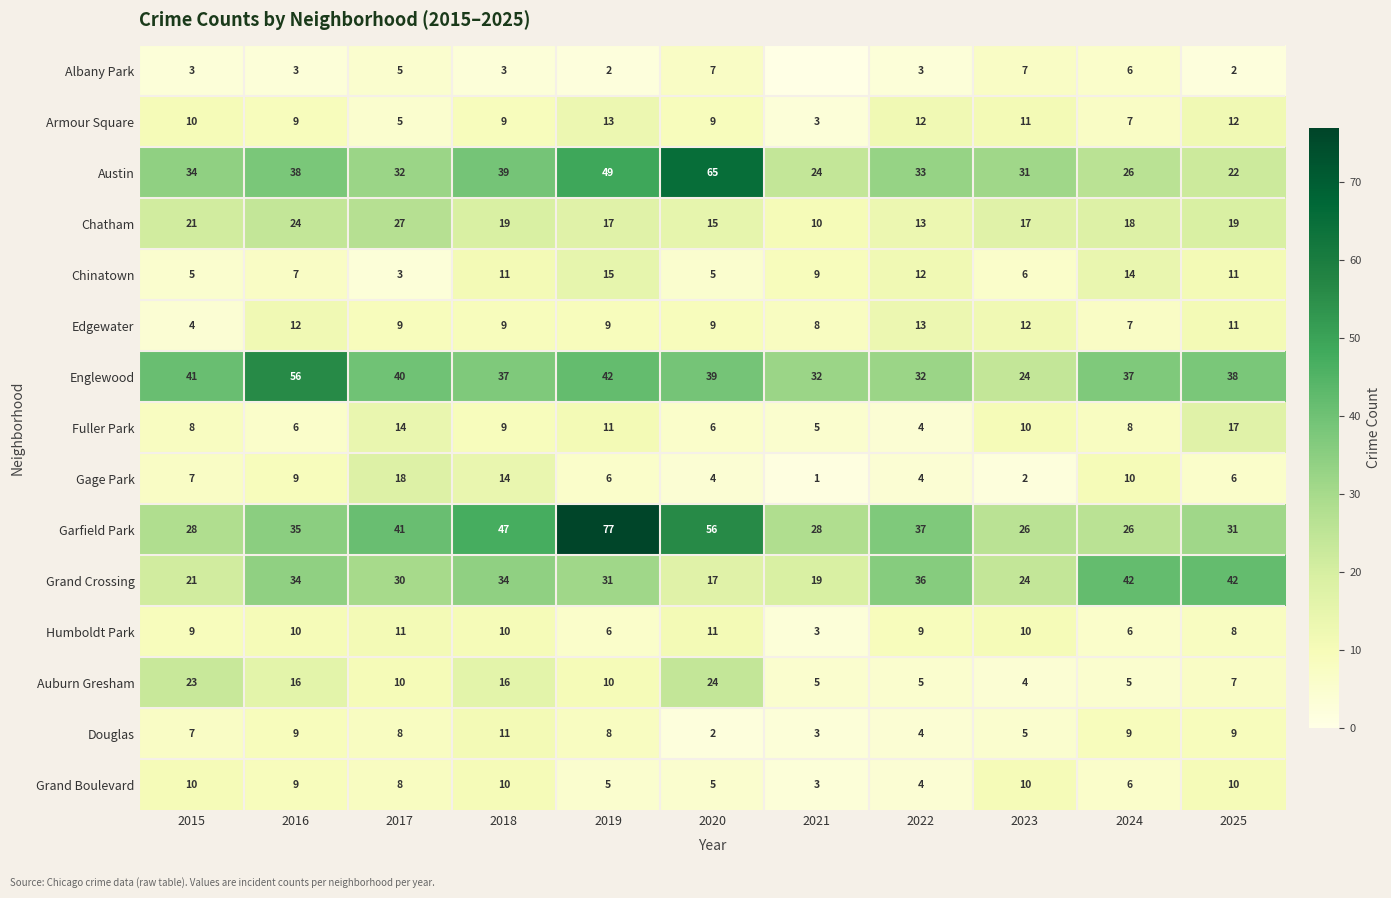

What is the minimum value for Garfield Park?

26